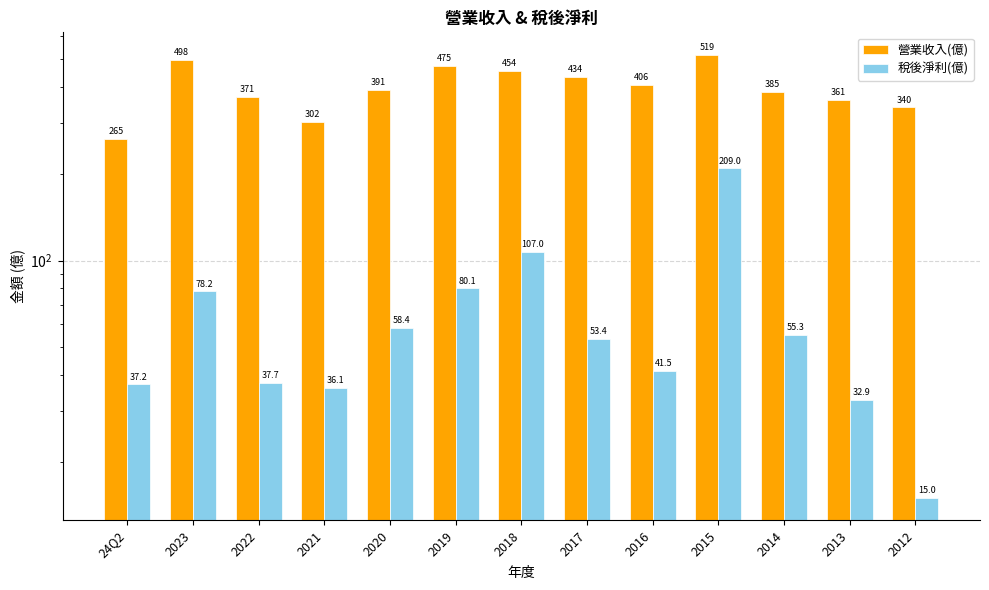

How many bars are there in each group?

2